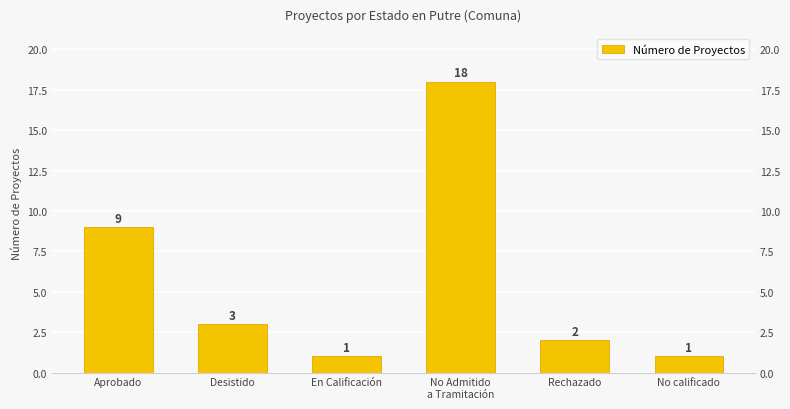

Reading left to right, what are all the values shown in this chart?

9	3	1	18	2	1